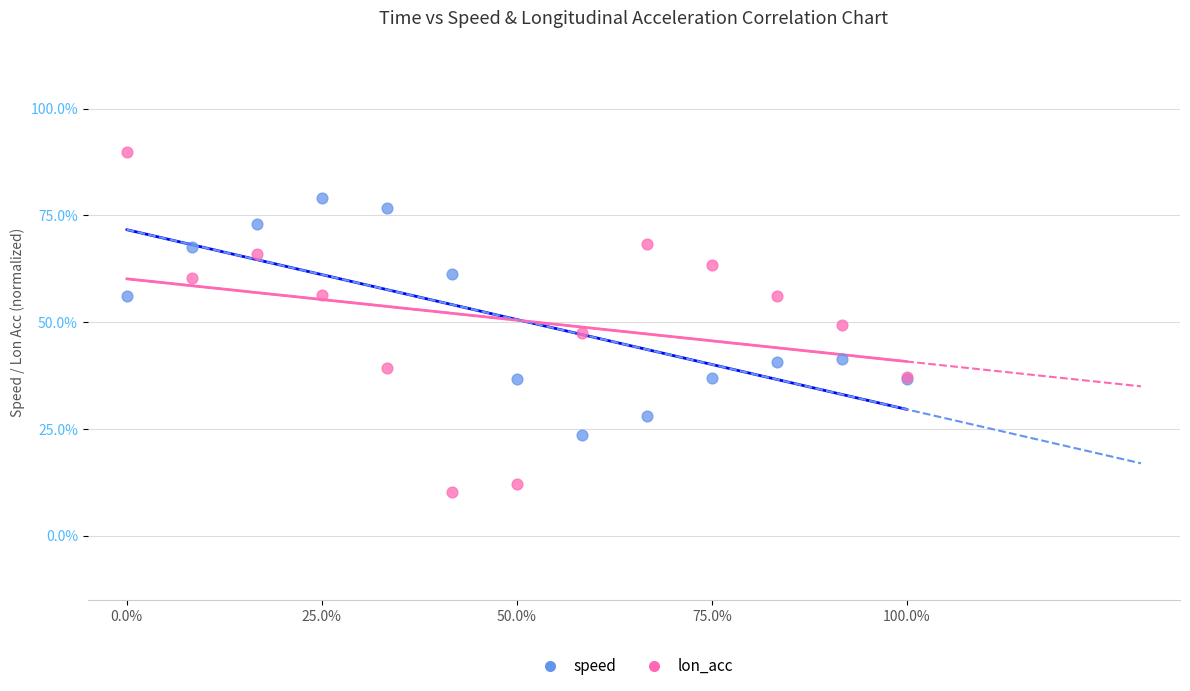

Which series has the largest Y range (max minus min)?

lon_acc